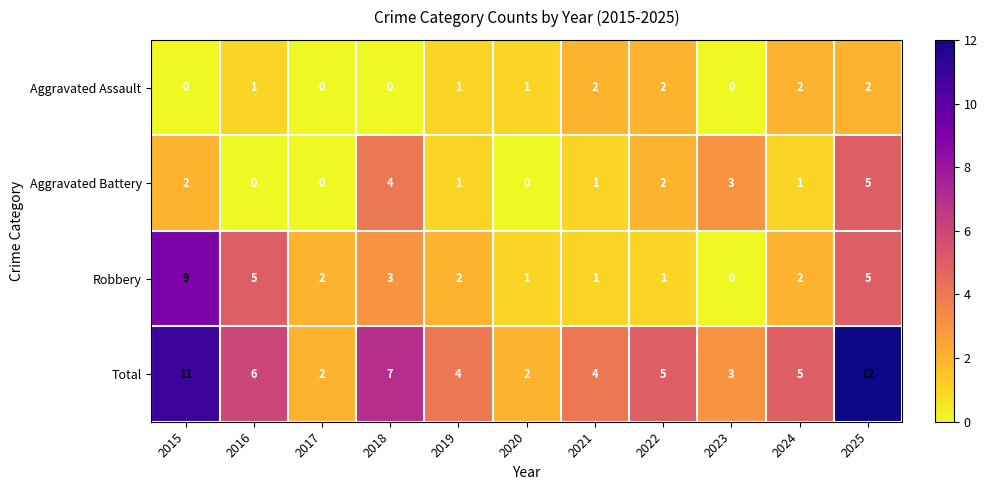

Which series has the largest total across all categories?

Total